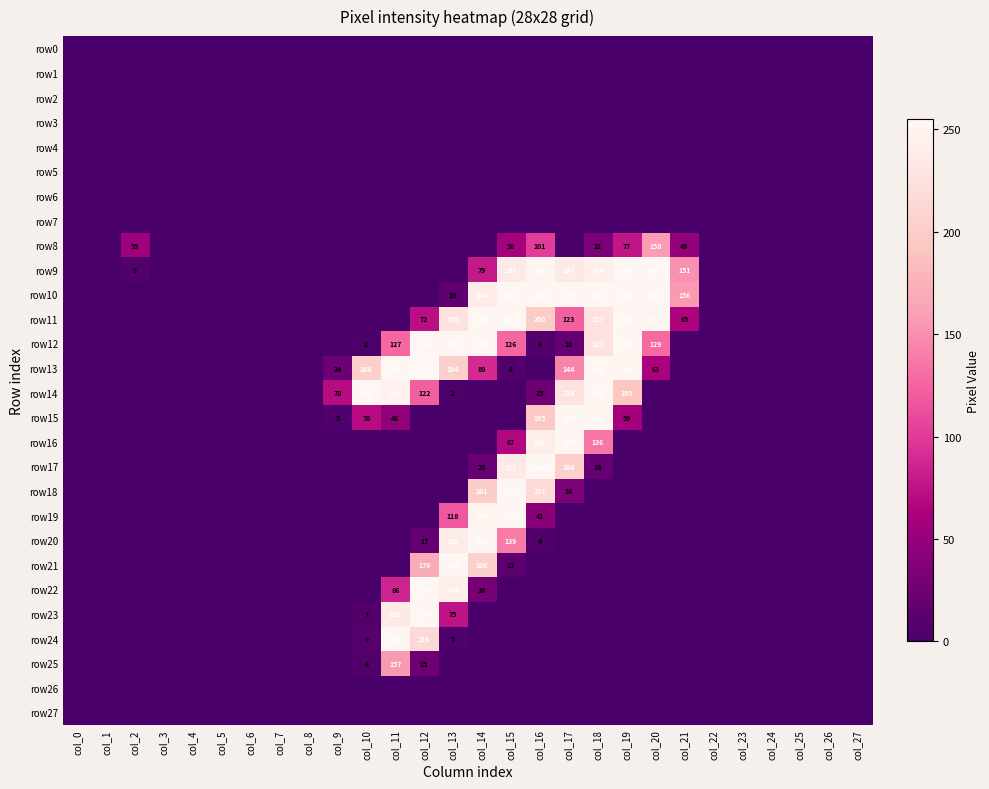

List the series in order of their peak value, lowest first.

row0, row1, row2, row3, row4, row5, row6, row7, row26, row27, row25, row8, row9, row10, row11, row12, row14, row15, row16, row17, row18, row19, row20, row21, row22, row23, row24, row13